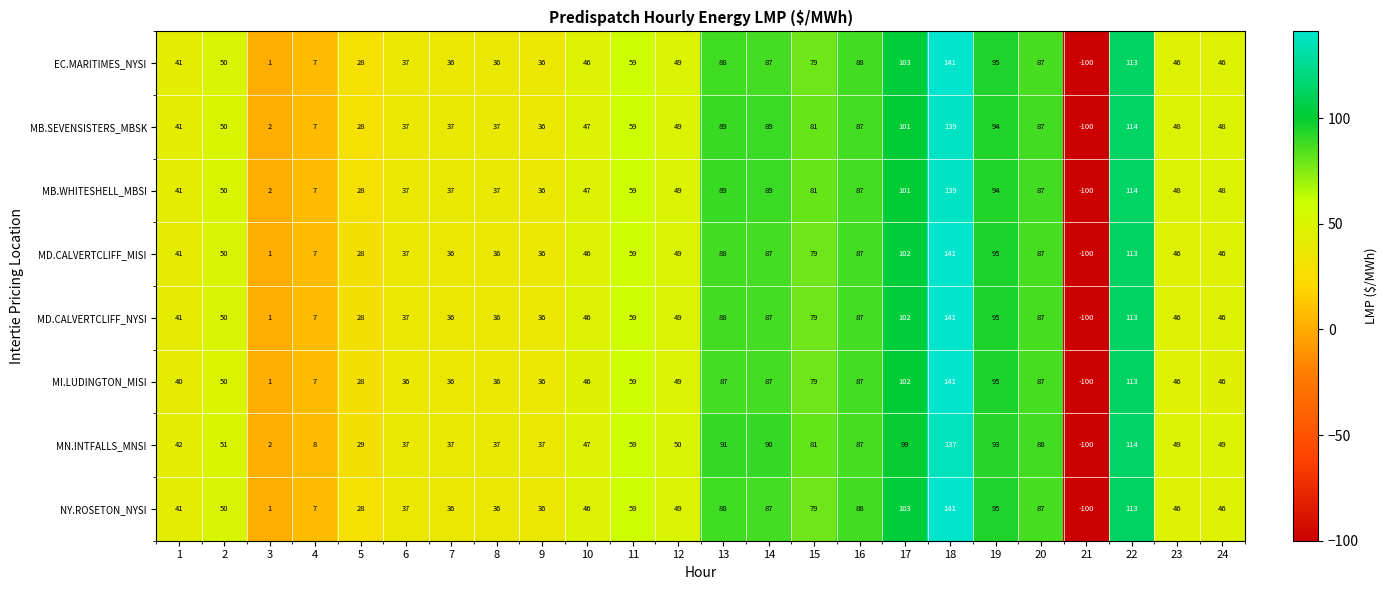

What is the difference between the maximum and minimum values in the NY.ROSETON_NYSI series?

241